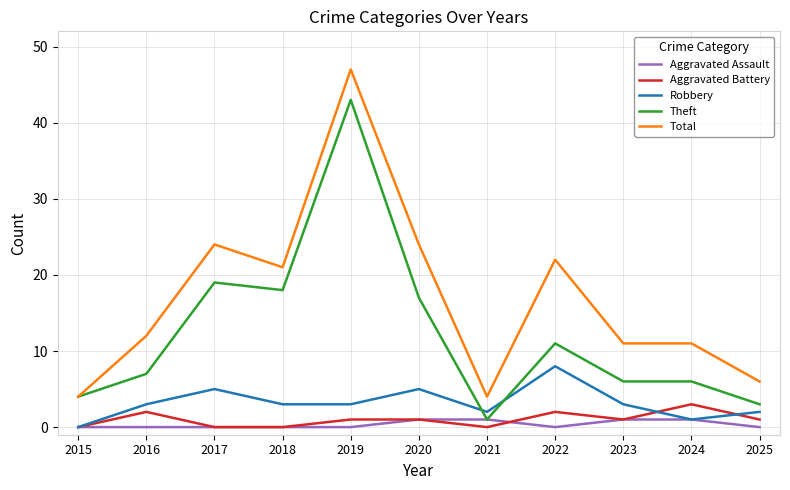

Which series has the largest range (max minus min)?

Total